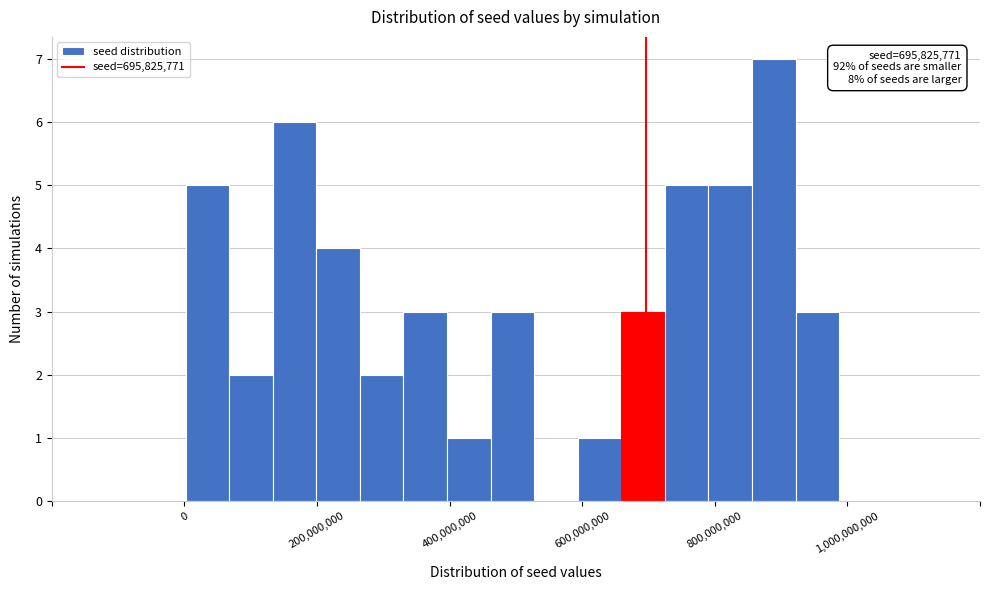

Read against the x-axis, roughly where is the centre of the tallest bar?

880000000